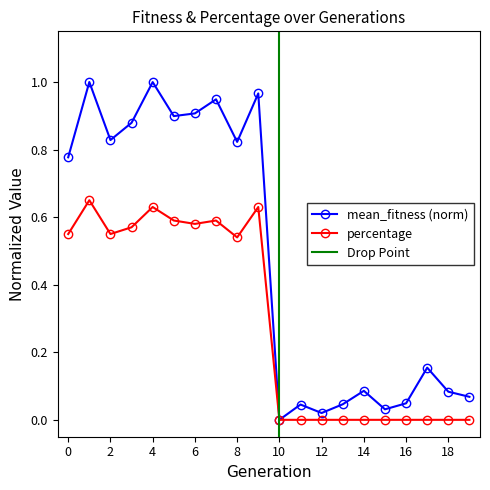

True or false: mean_fitness has a value of 0.0 at 12.

True